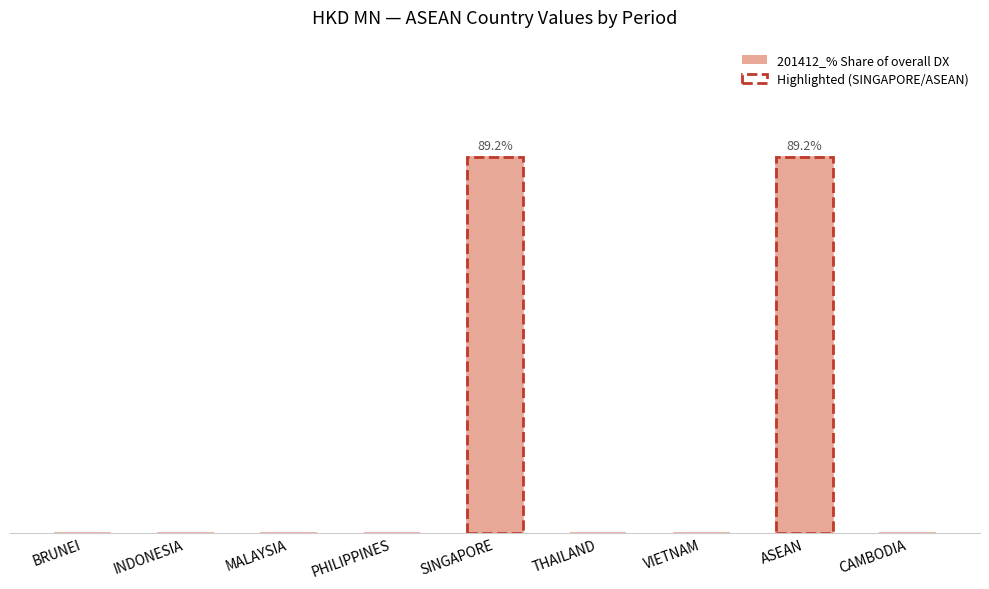

Which category has the highest value across all series?

SINGAPORE